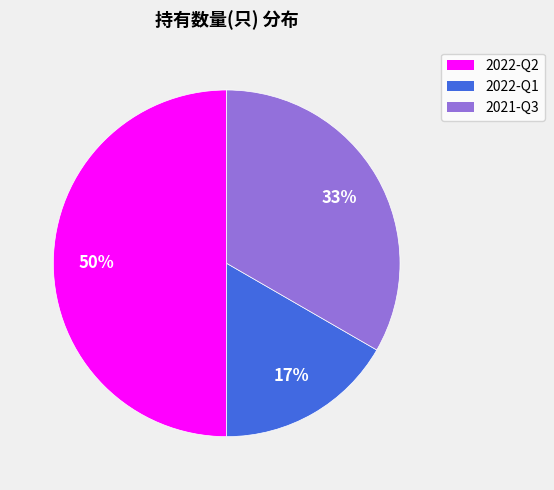

Does 2022-Q1 represent more than half of the total?

No